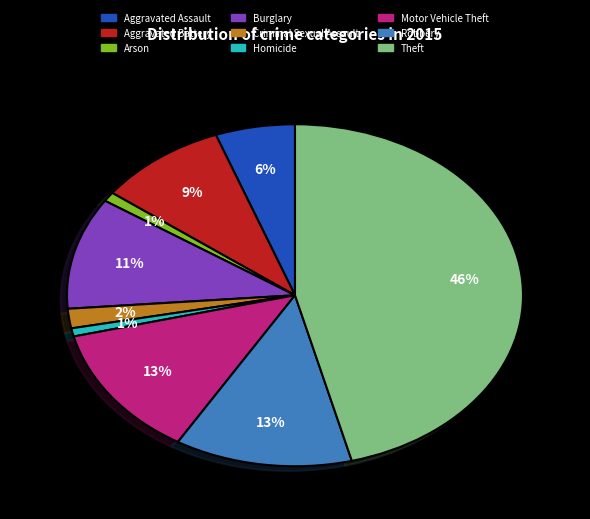

True or false: Theft accounts for 46% of the total.

True